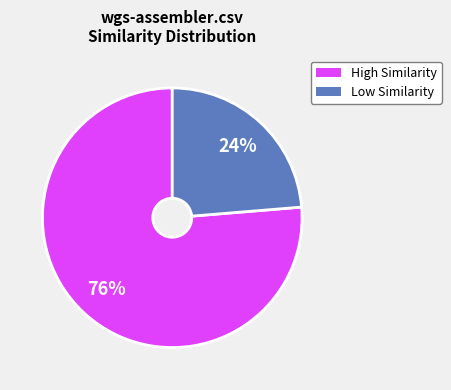

Does any single category account for the majority?

Yes